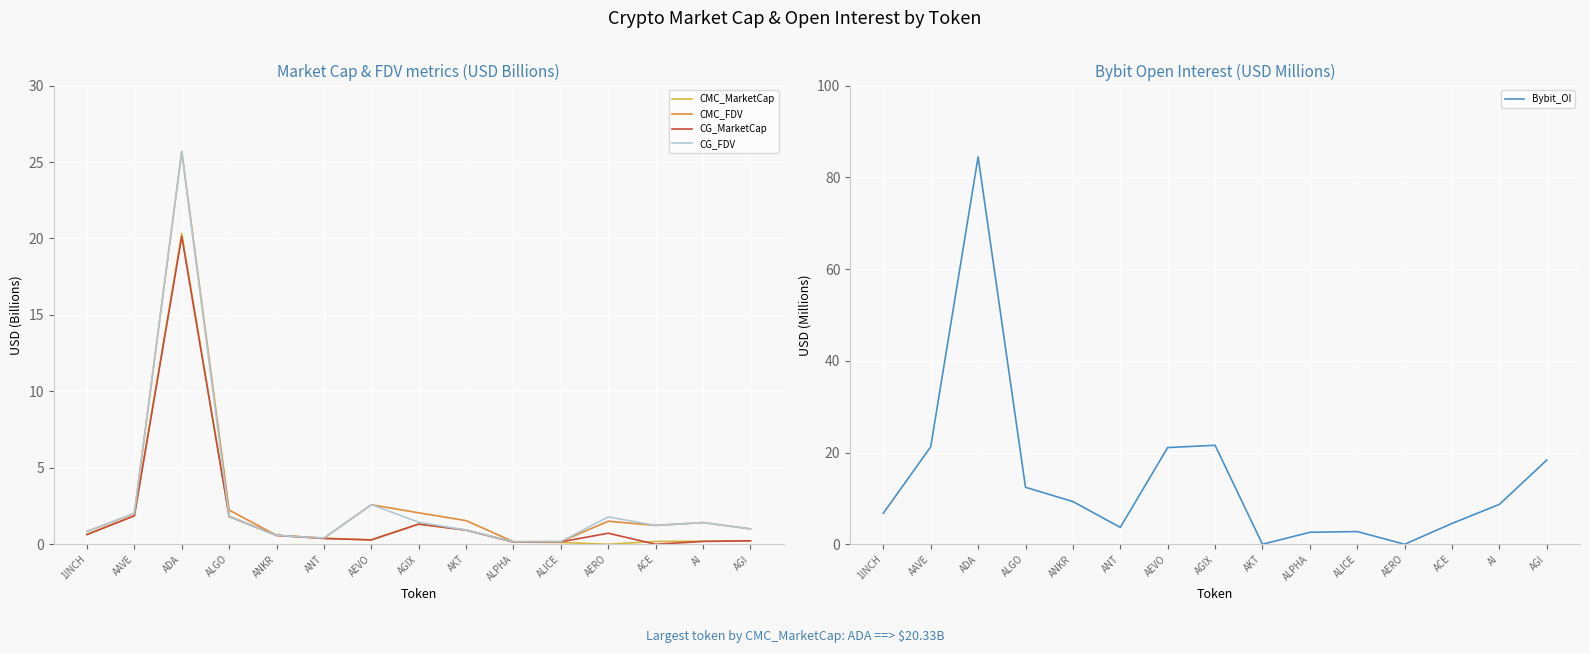

Which series has the widest spread of values?

Bybit_OI